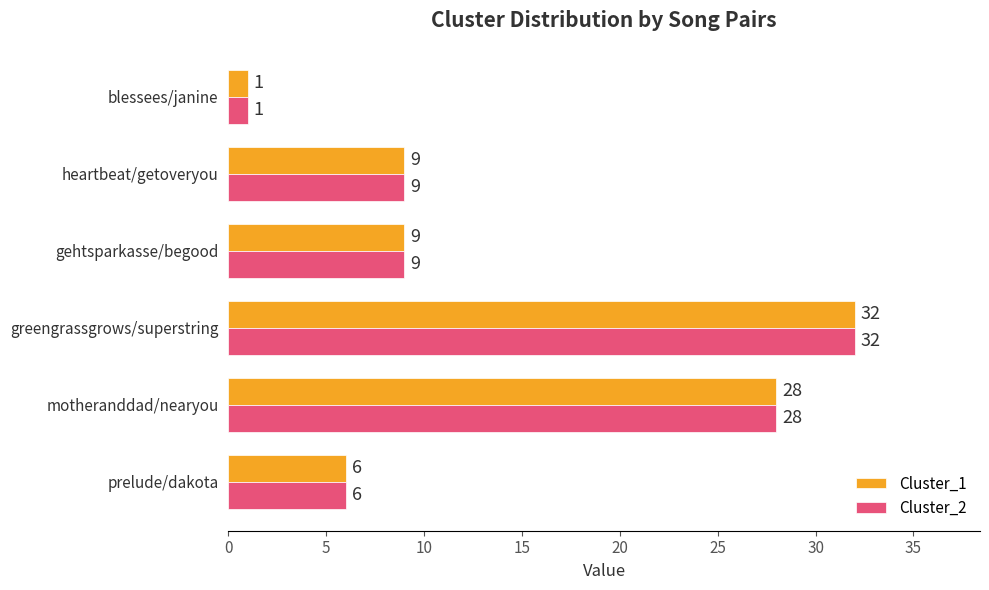

Is the value of Cluster_2 at greengrassgrows/superstring greater than the value of Cluster_1 at blessees/janine?

Yes